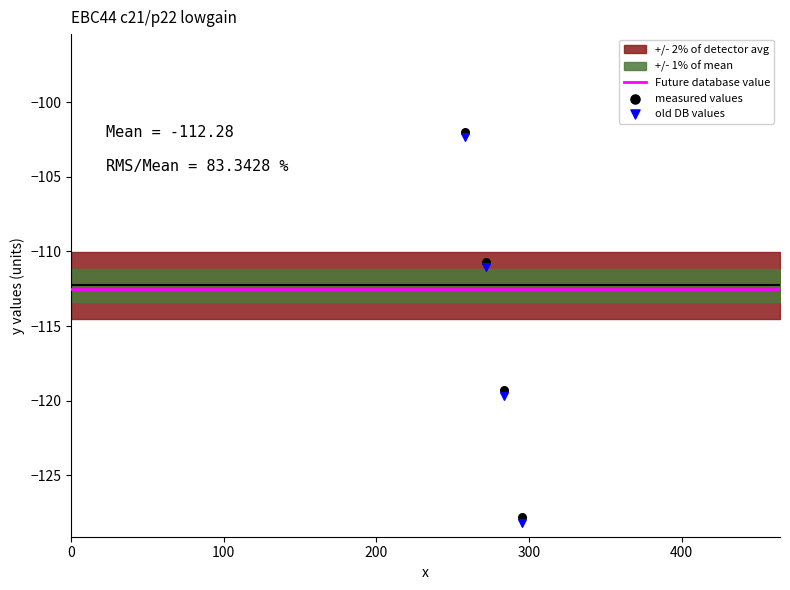

Which has a higher value, 370.3 or 53.0?

53.0